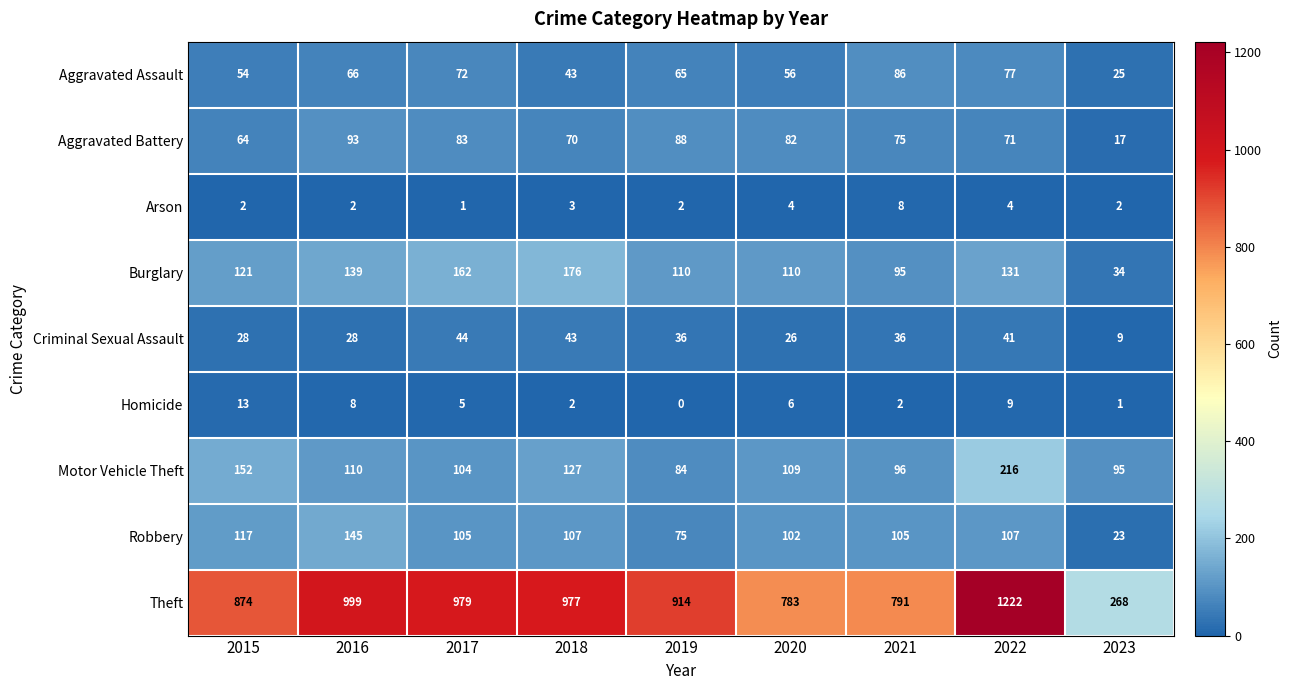

Rank the series at 2022 from lowest to highest value.

Arson, Homicide, Criminal Sexual Assault, Aggravated Battery, Aggravated Assault, Robbery, Burglary, Motor Vehicle Theft, Theft